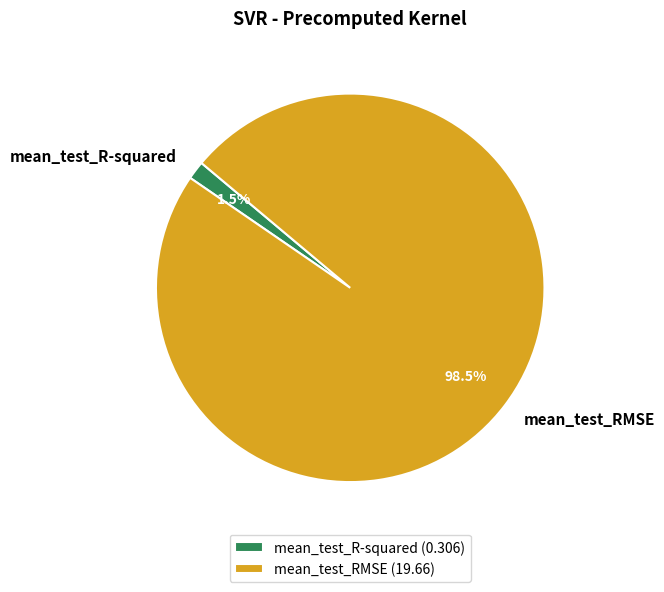

Count the number of slices in the pie.

2